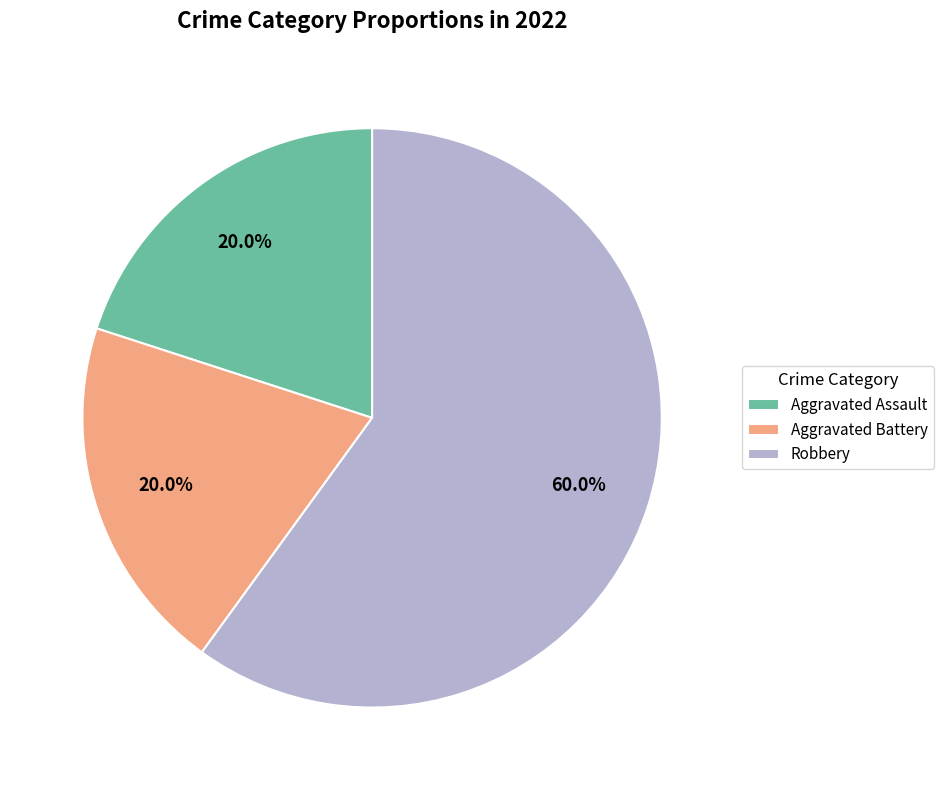

What portion of the pie excludes Robbery?

40.0%